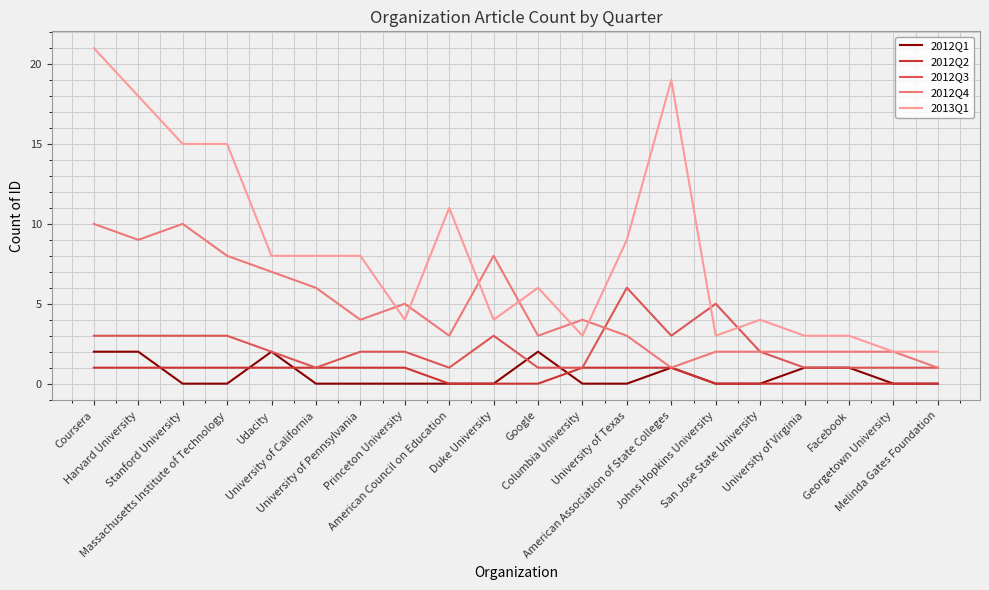

Rank the series by their maximum value, from lowest to highest.

2012Q2, 2012Q1, 2012Q3, 2012Q4, 2013Q1